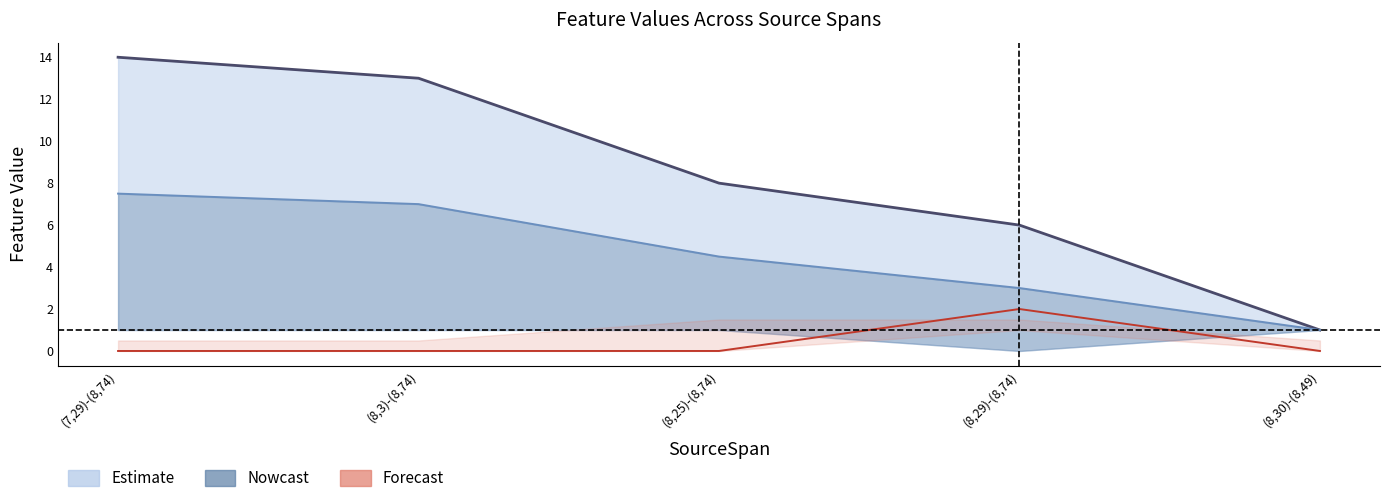

True or false: L-NoChange has a value of 6.6 at (8,25)-(8,74).

False